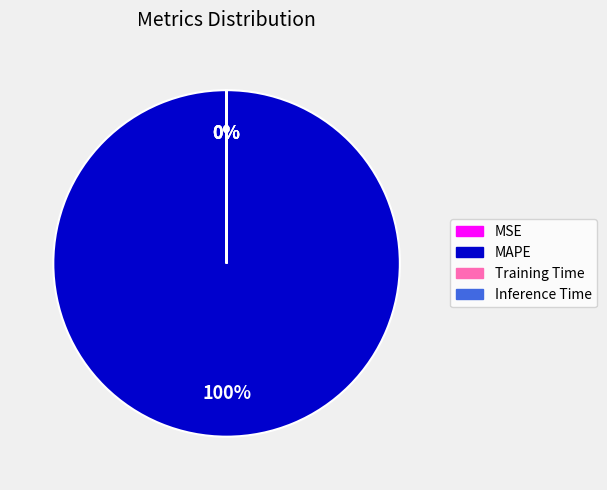

The MAPE slice represents 100% of the pie. True or false?

True